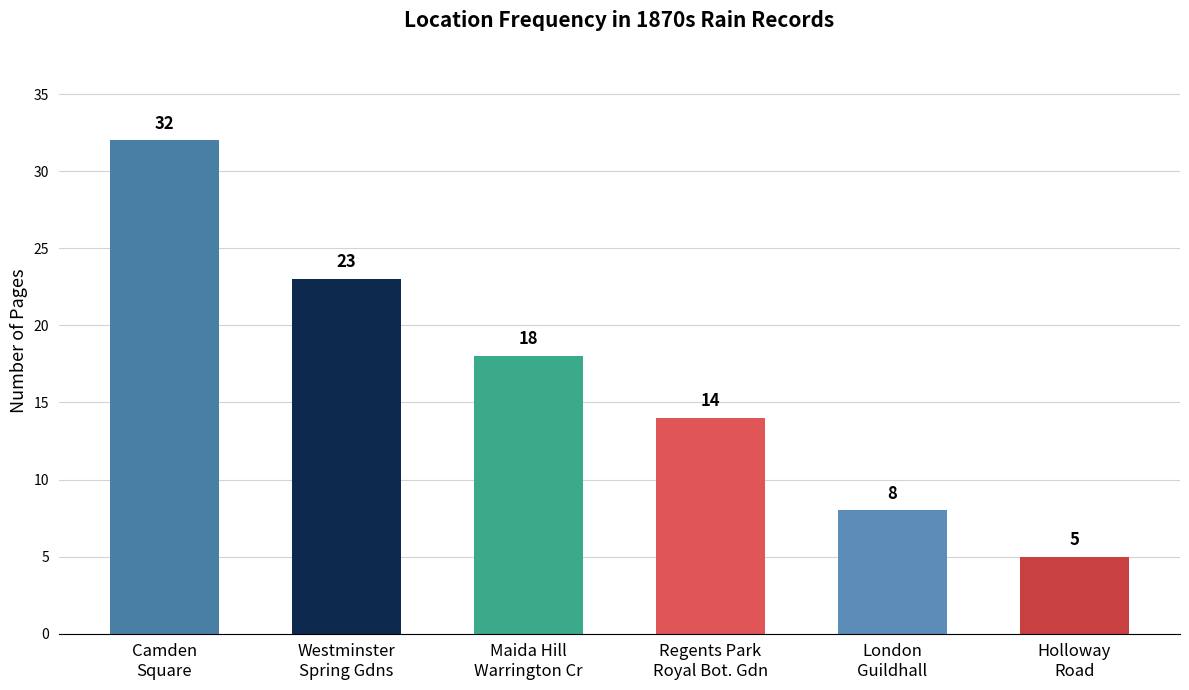

What is the ratio of the value at London
Guildhall to the value at Regents Park
Royal Bot. Gdn?

0.6